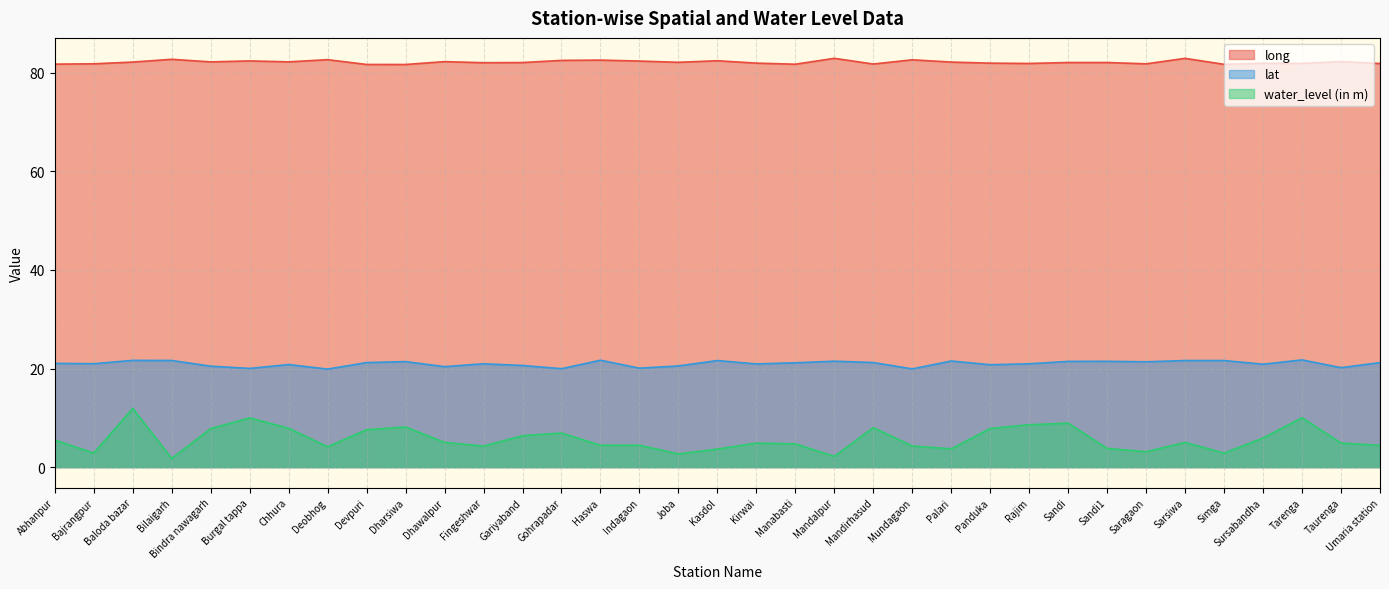

What is the difference between the highest and lowest values at Sarsiwa?

77.9